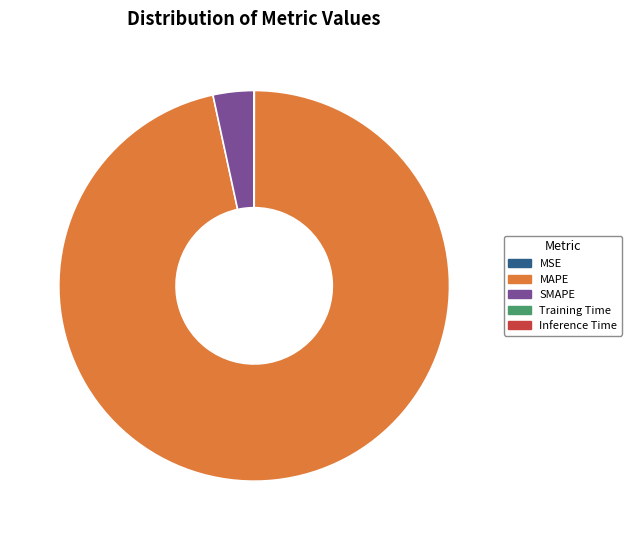

Which slice is the largest?

MAPE